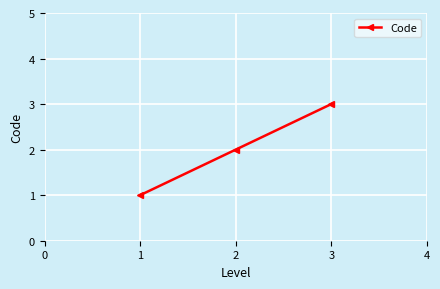

What is the sum of all values?

6